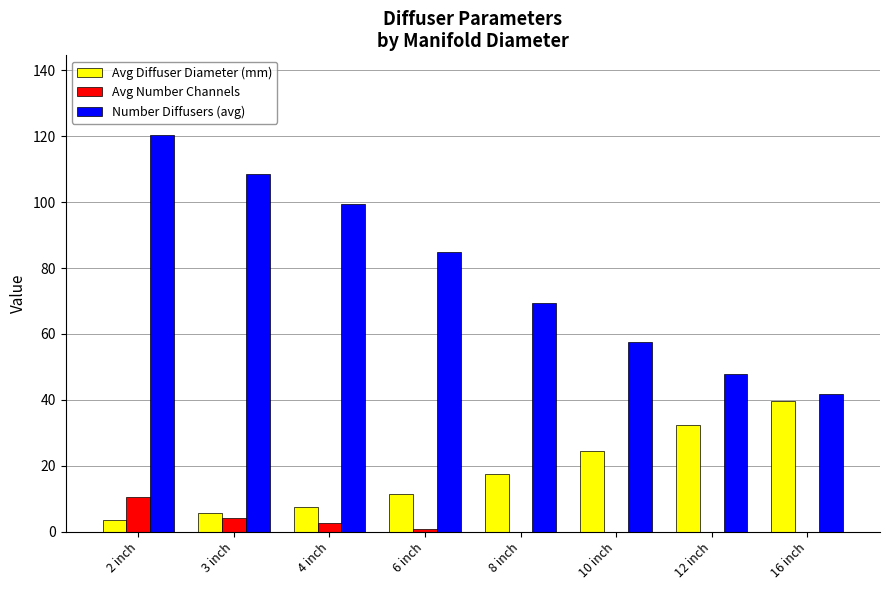

How many data points does each series have?

8